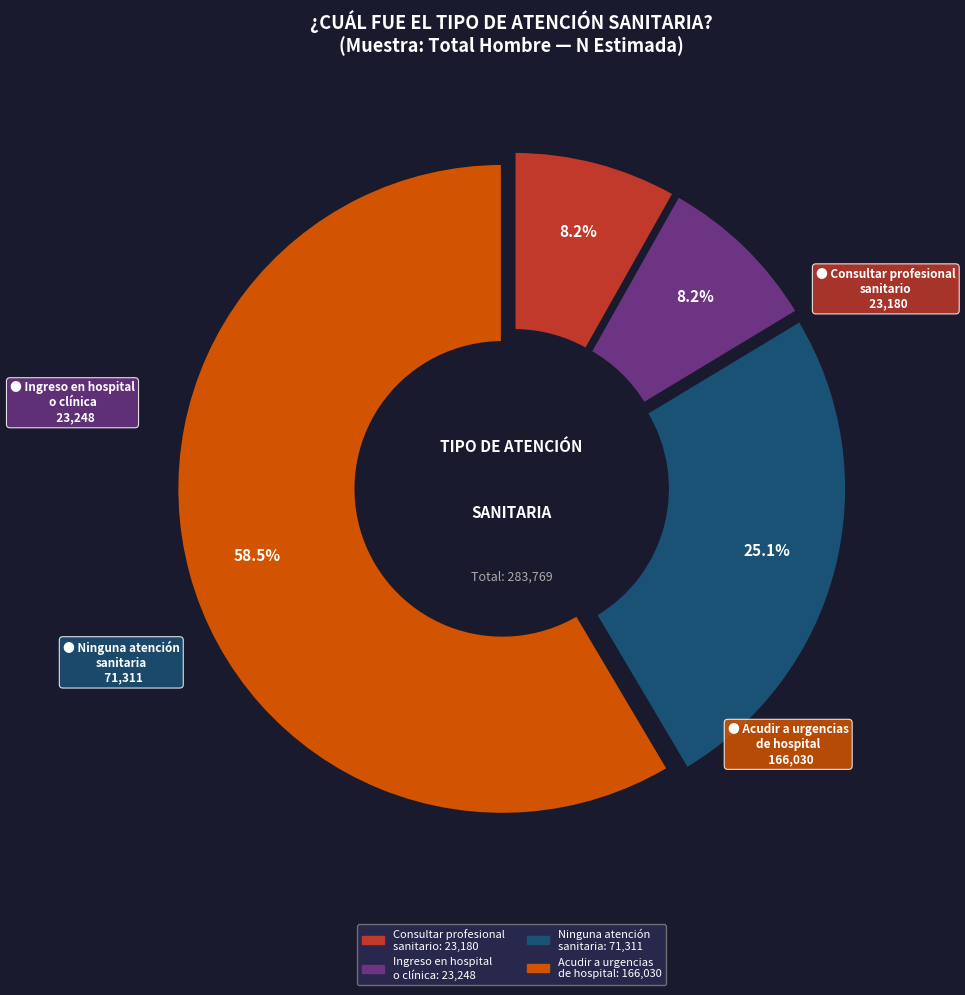

Is there a majority slice in this chart?

Yes